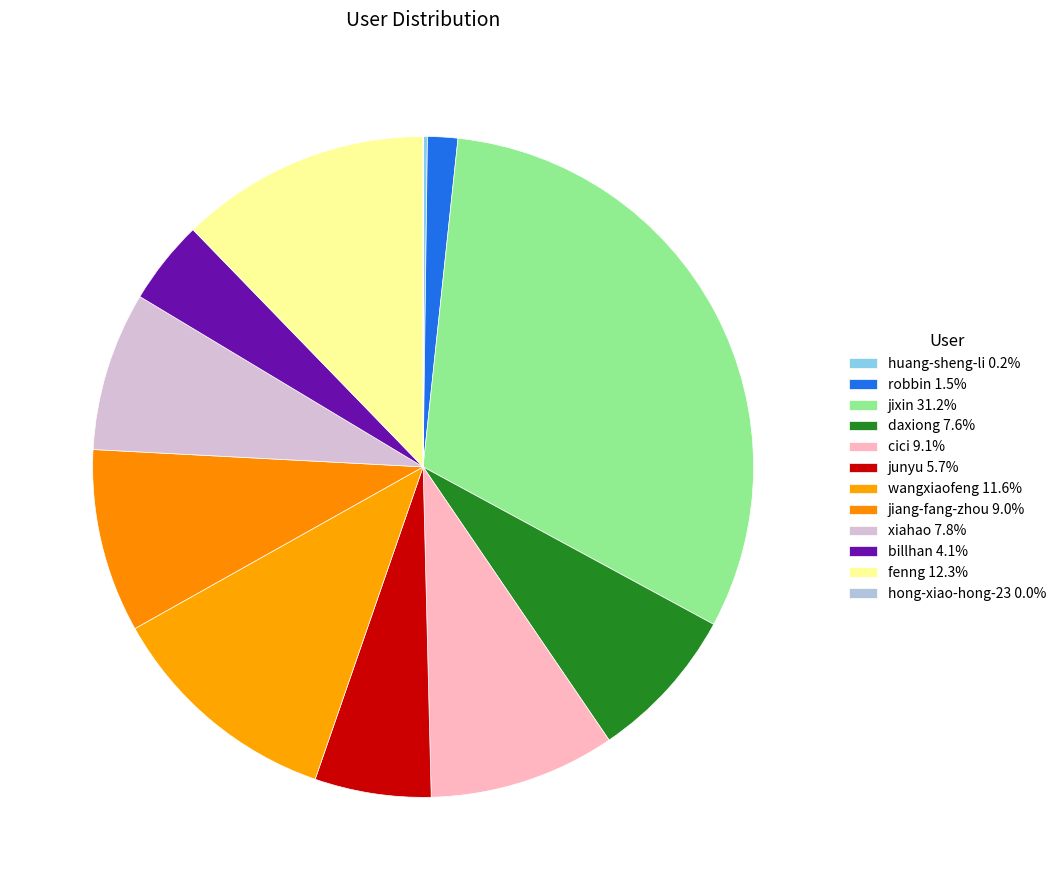

Is it true that wangxiaofeng is 5% of the pie?

False